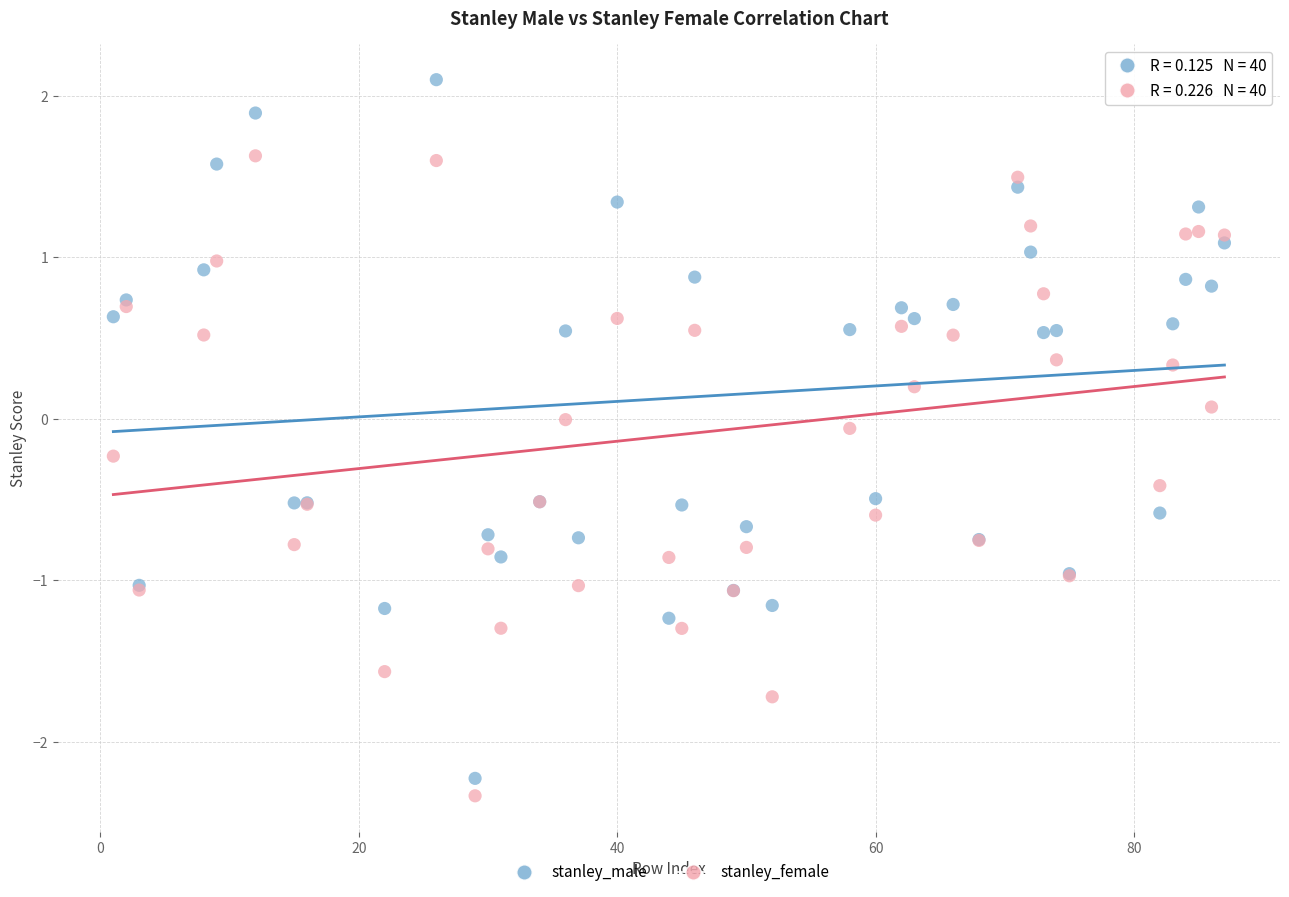

Which series contains the lowest Y value?

stanley_female